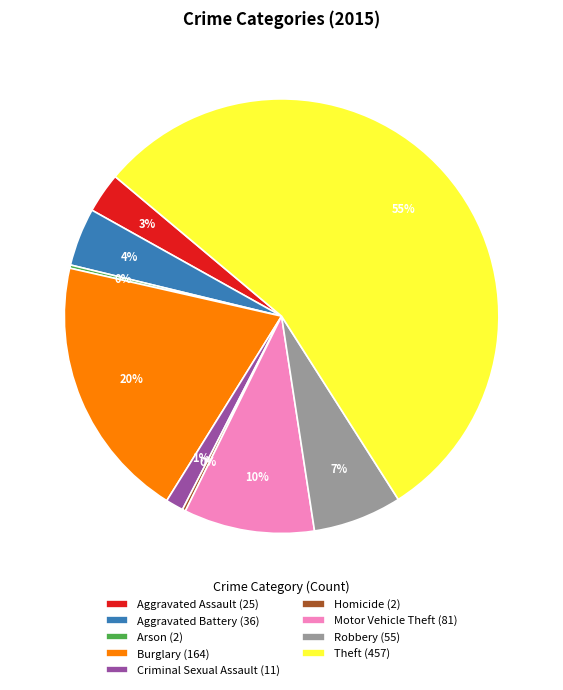

Is there a majority slice in this chart?

Yes